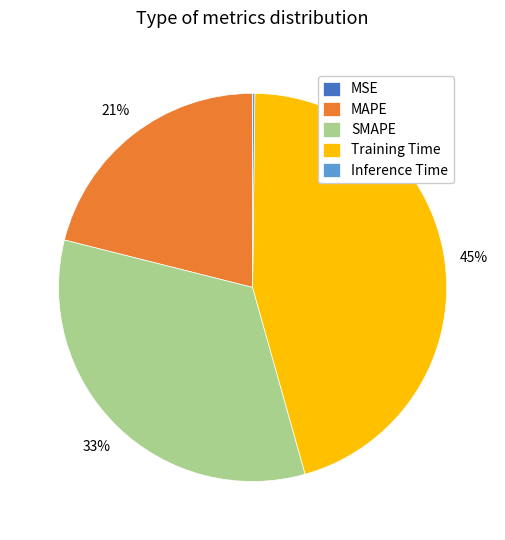

Is it true that Training Time is 54% of the pie?

False